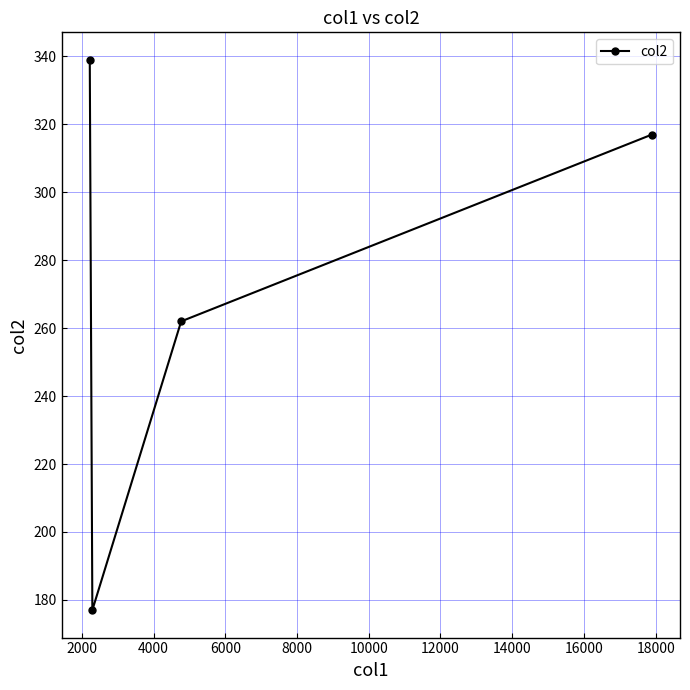

What is the sum of all values?

1095